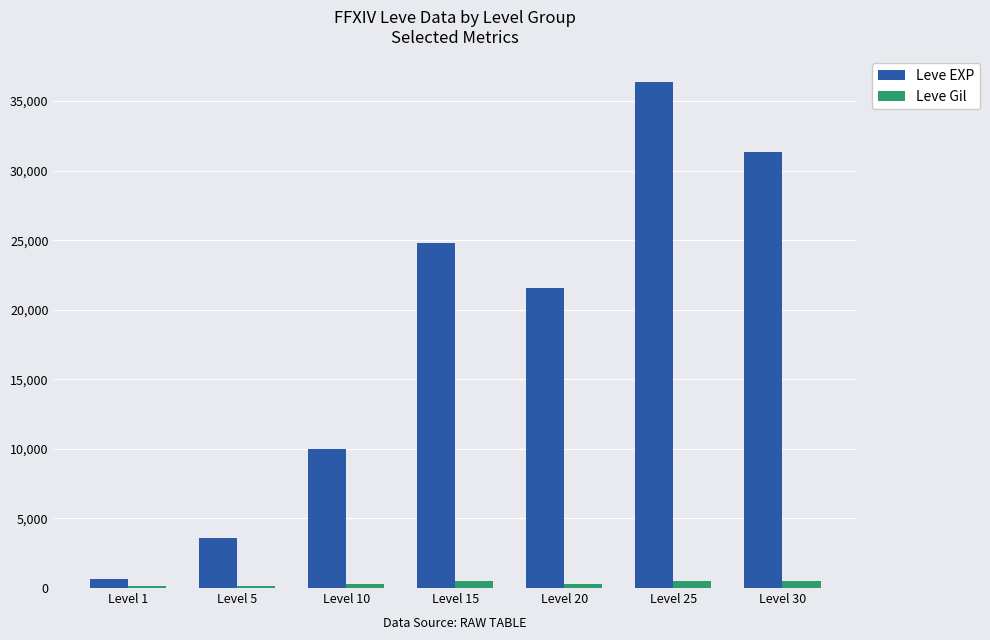

What is the sum of all Leve Gil values?

2381